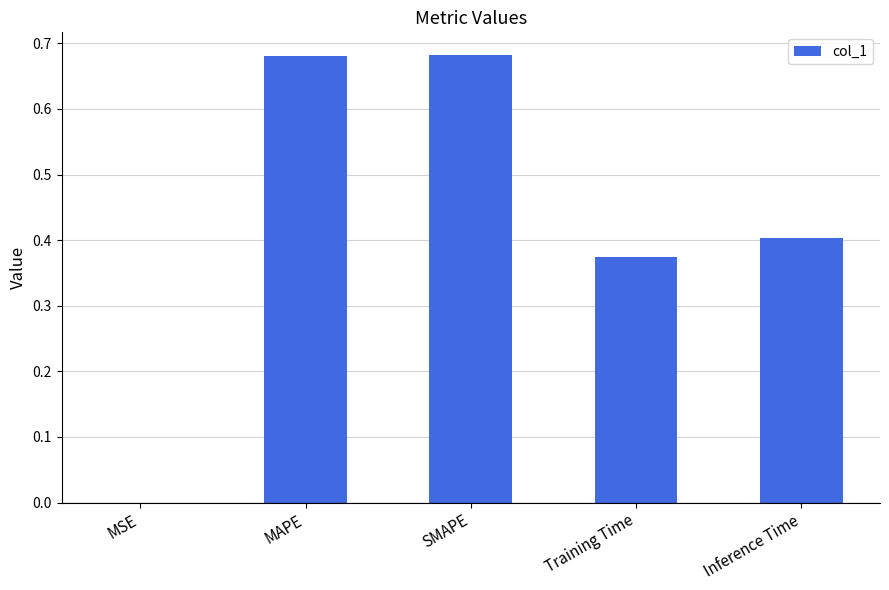

Count the number of data series in this chart.

1